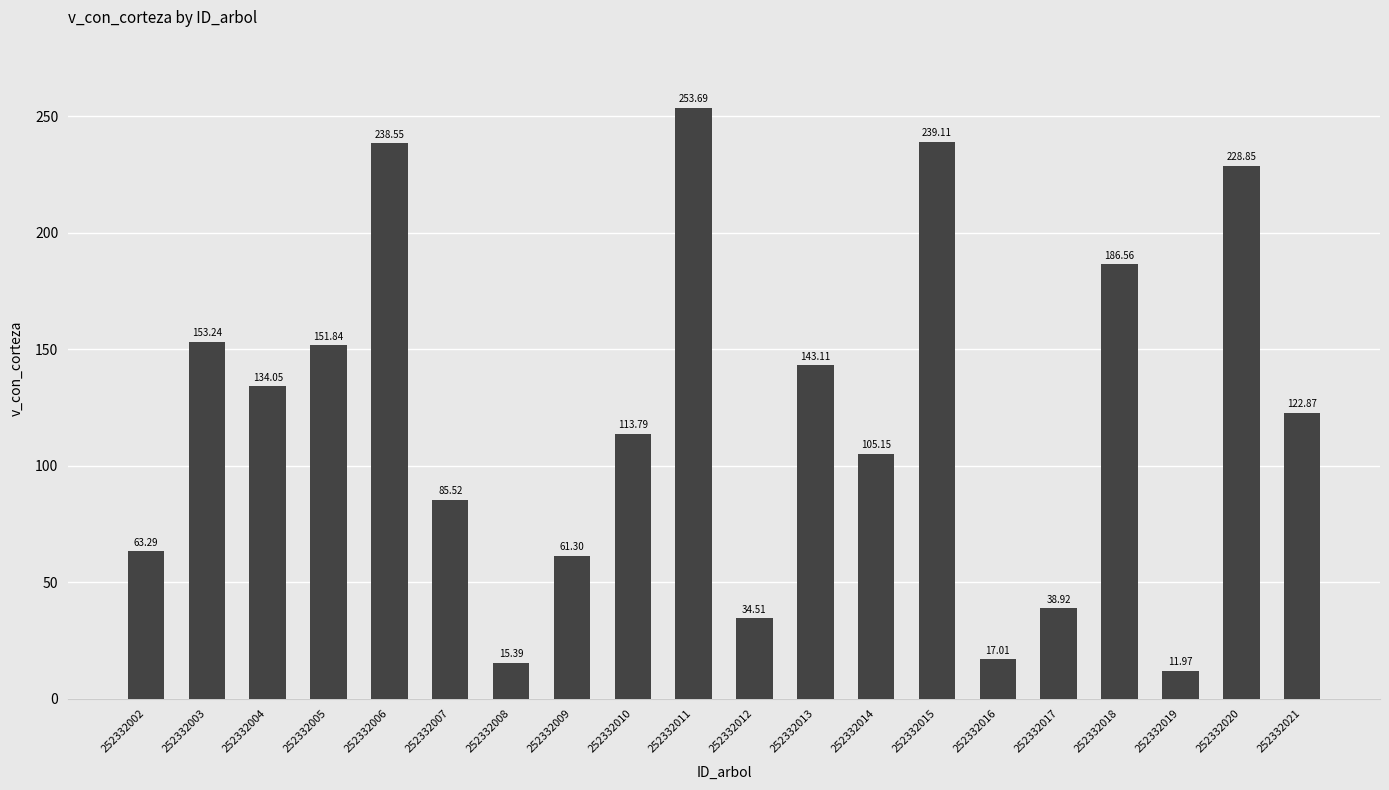

Where is the data nearest to the value 132?

252332004